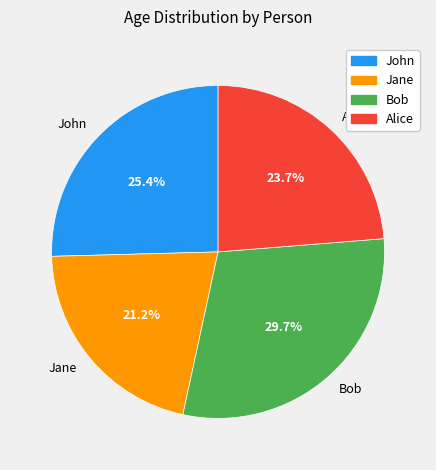

What is the smallest slice in the pie chart?

Jane